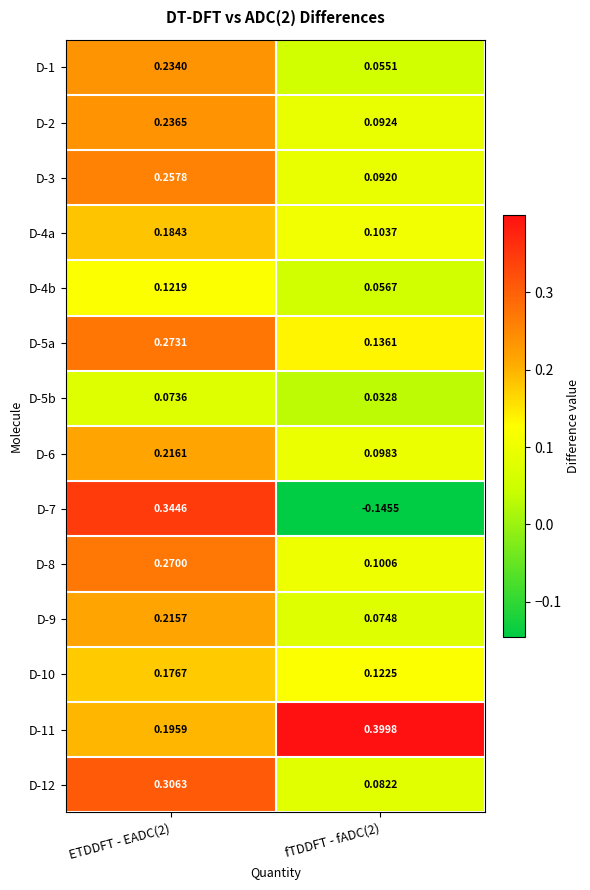

Is the value of D-10 at ETDDFT - EADC(2) greater than the value of D-1 at fTDDFT - fADC(2)?

Yes